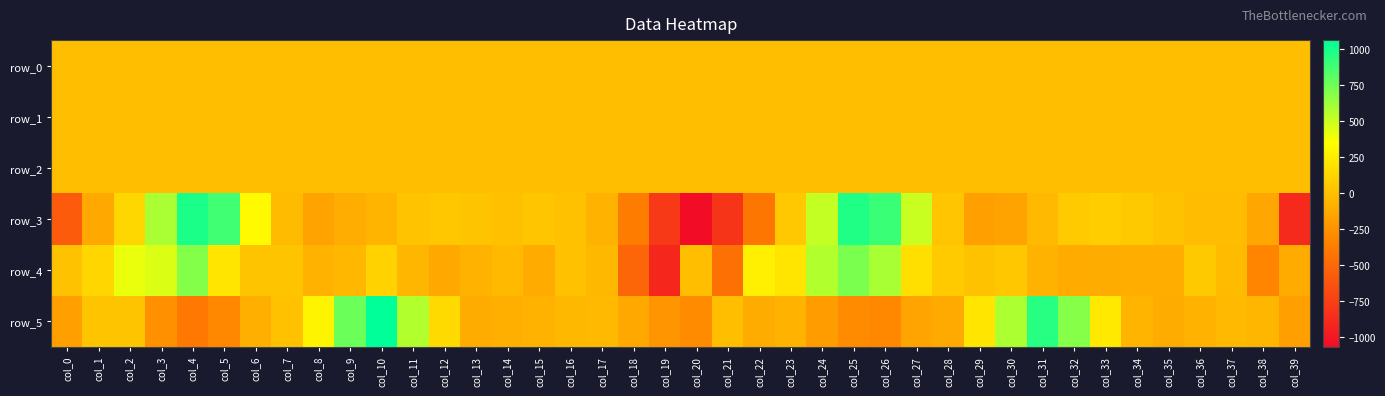

Which has a higher value, col_1 or col_27?

col_1